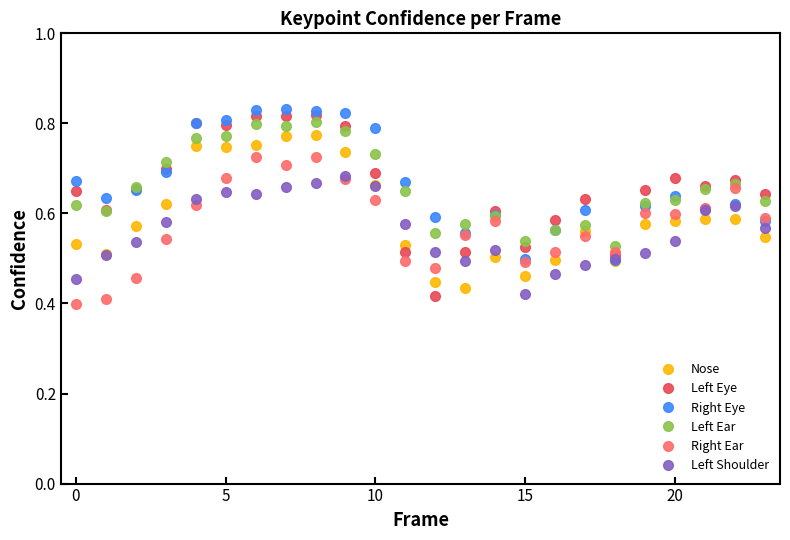

How many Right Ear values are between 0 and 1?

24